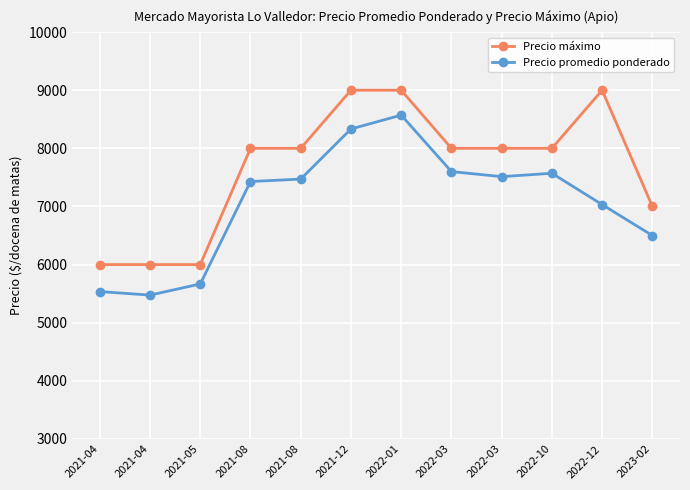

Which series has the largest total across all categories?

Precio máximo